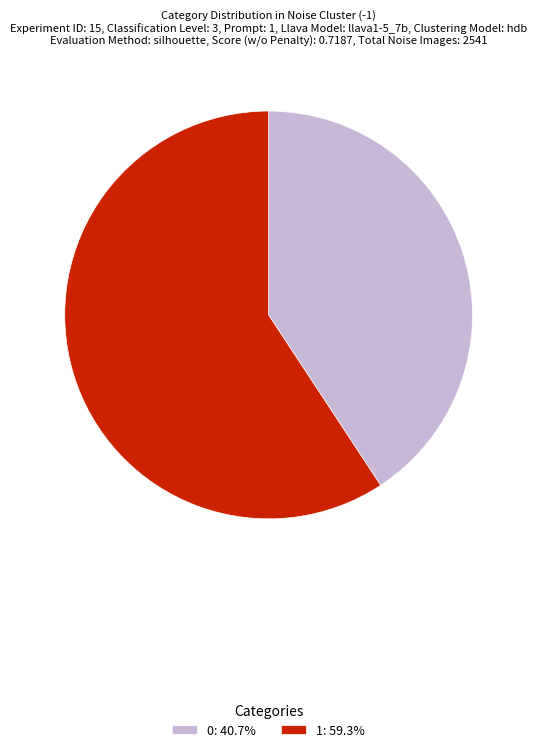

Combined, do 1: 59.3% and 0: 40.7% account for over 50%?

Yes